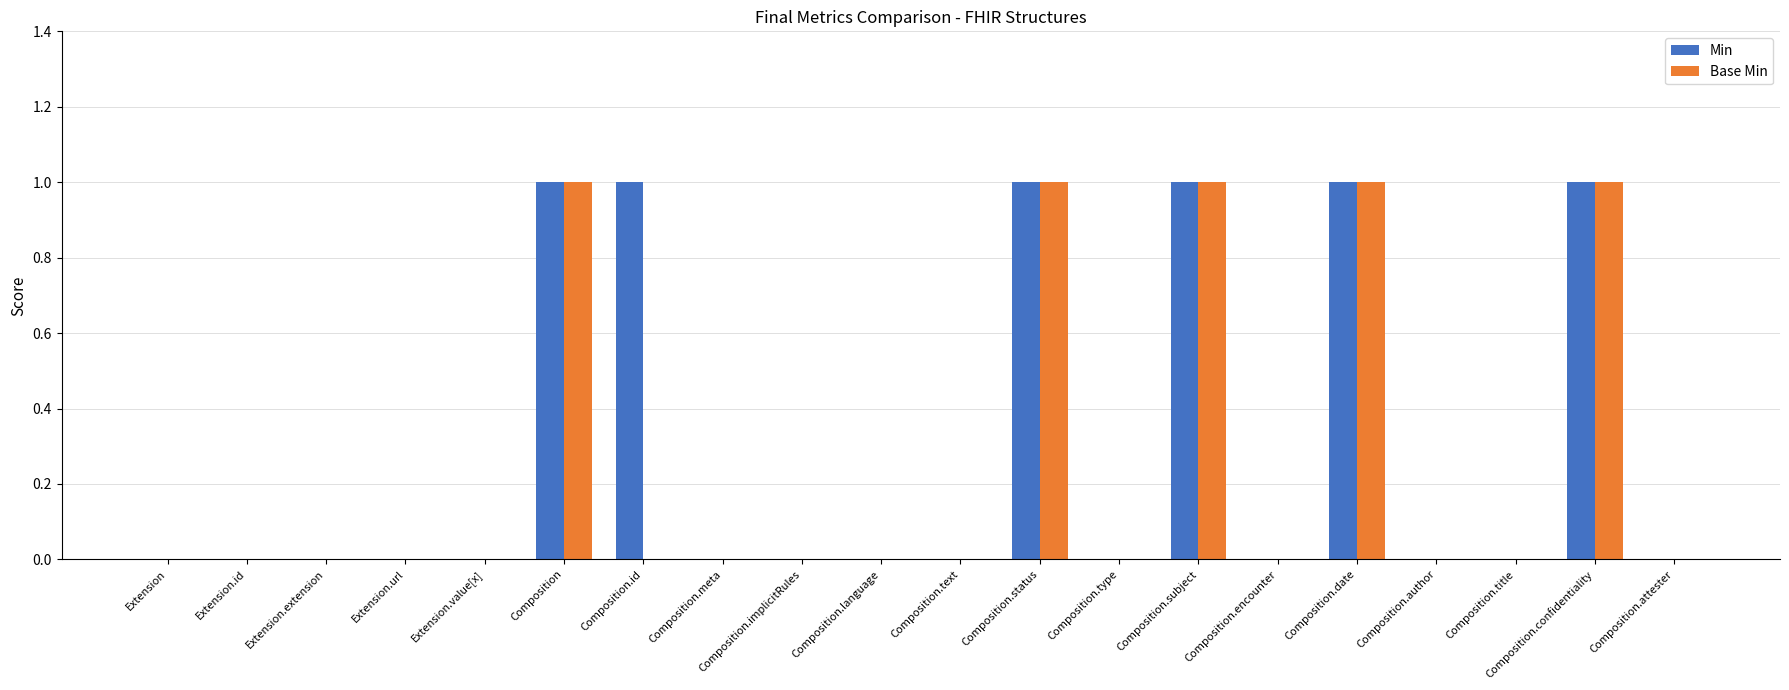

Is it true that Base Min equals -1 at Composition.author?

False